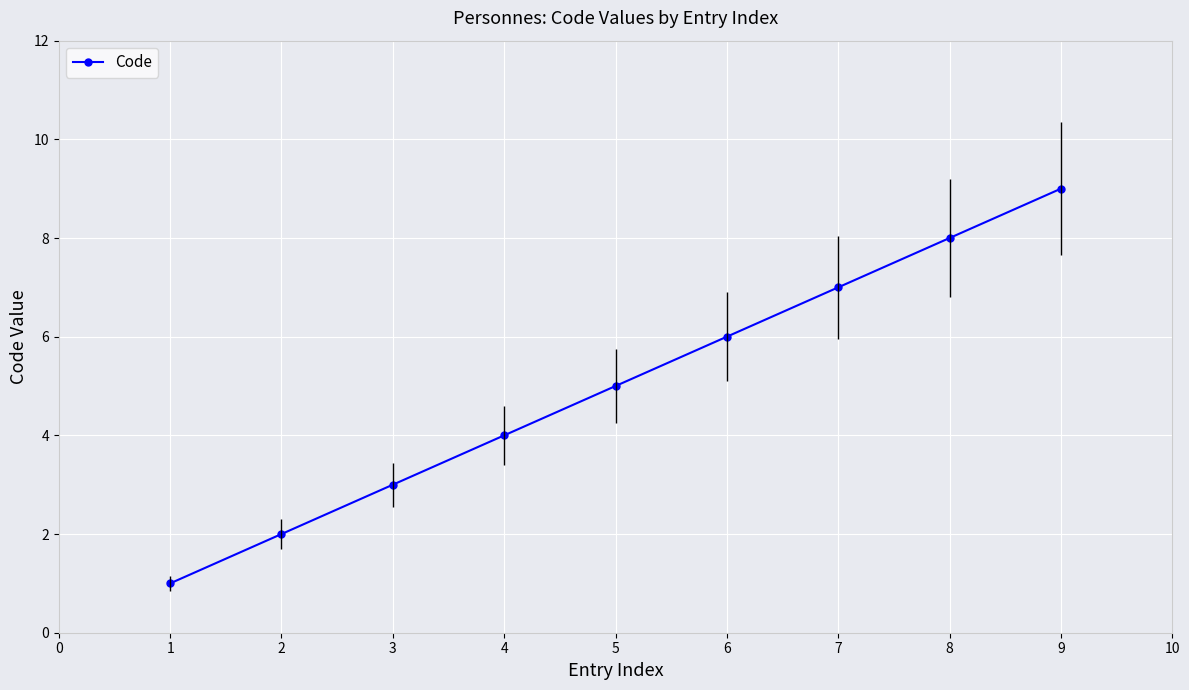

What is the maximum value for Code?

9